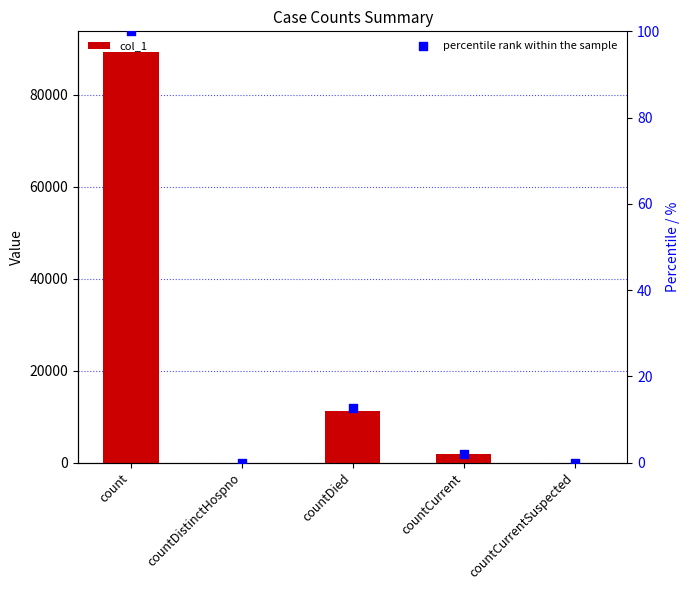

At which category is the sum across all series the highest?

count